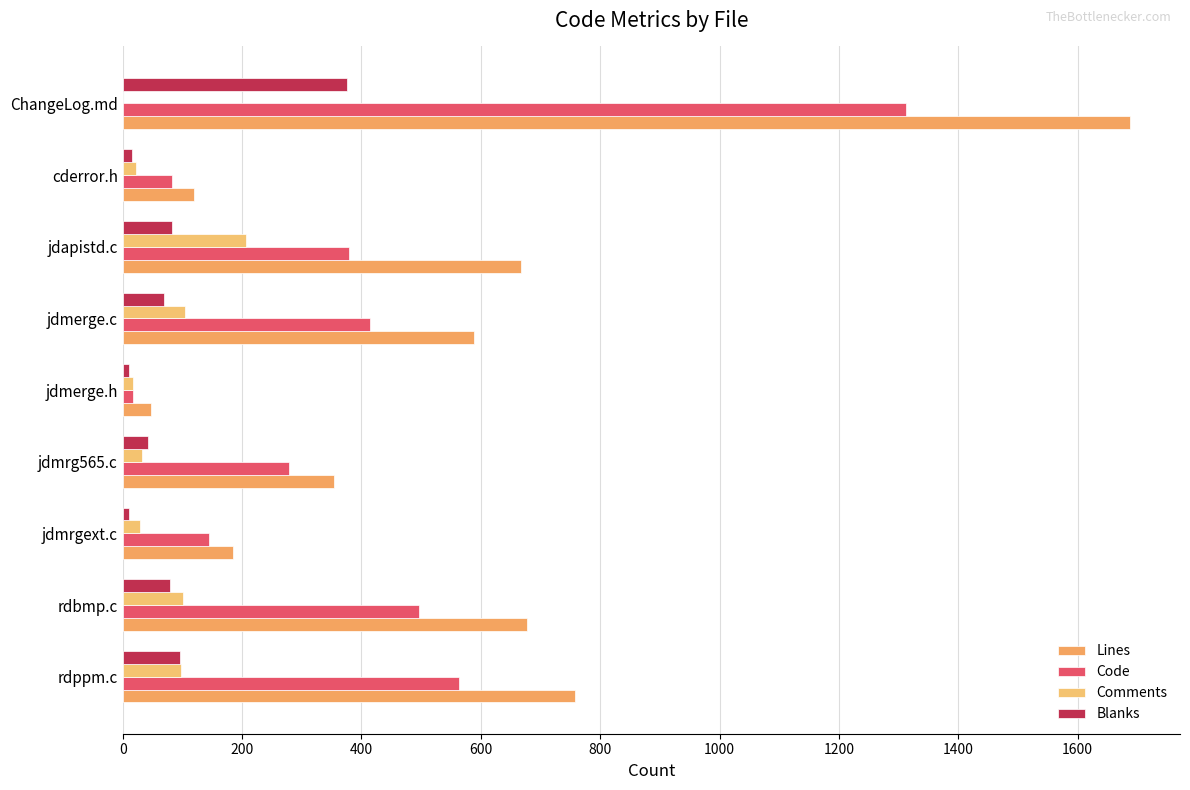

How many positive values does the Comments series have?

8